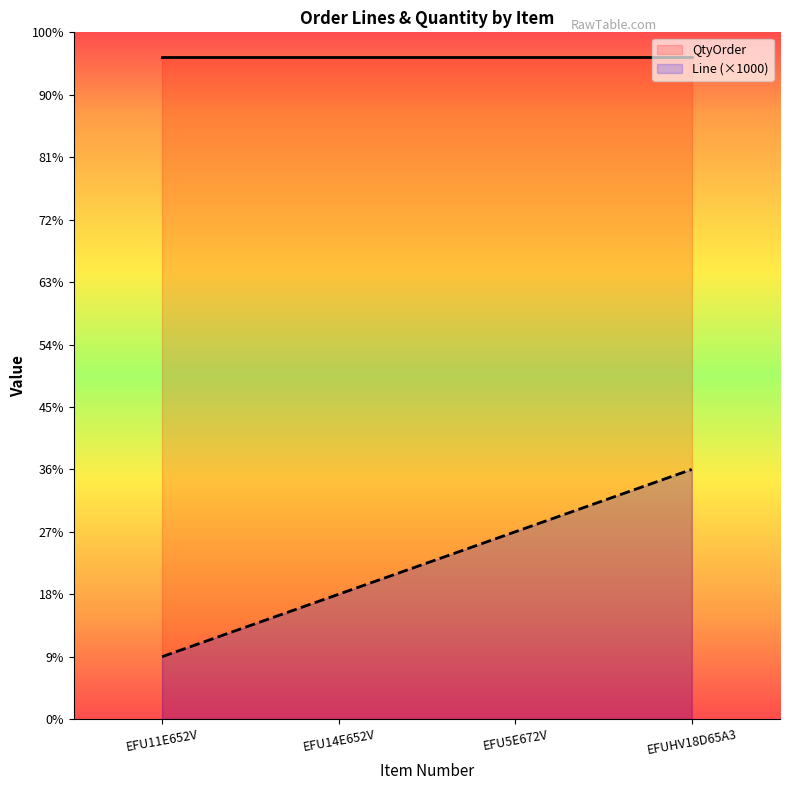

What are all the series names shown in the legend?

QtyOrder, Line (×1000)